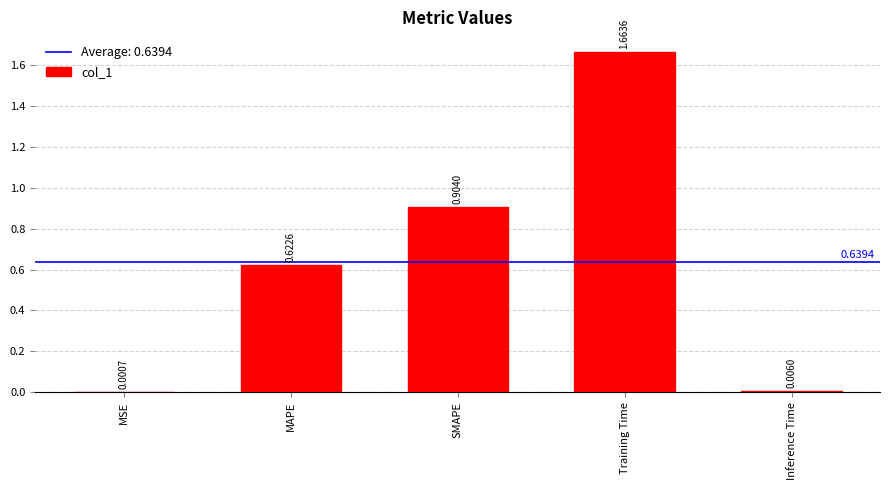

Are the bars horizontal?

No